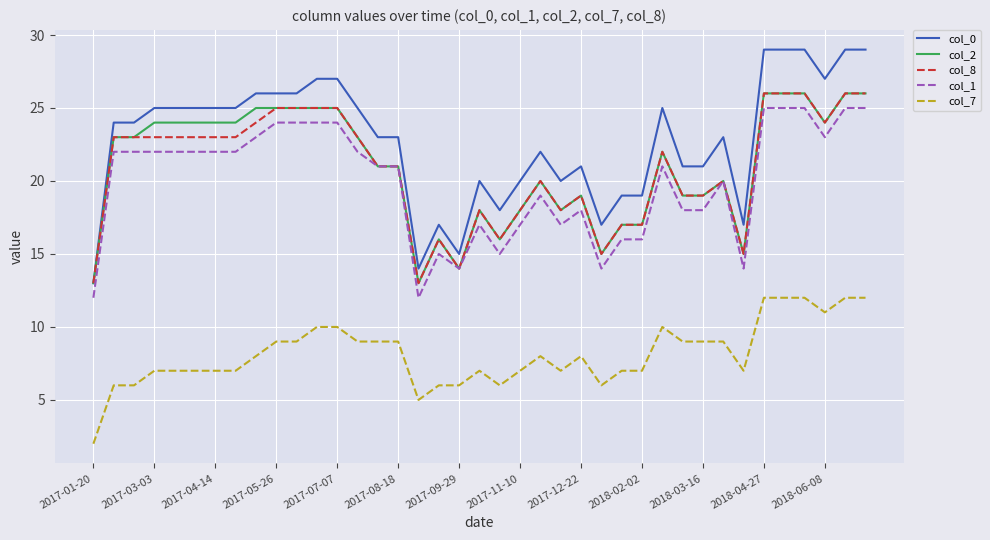

True or false: col_7 and col_2 intersect in this chart.

False